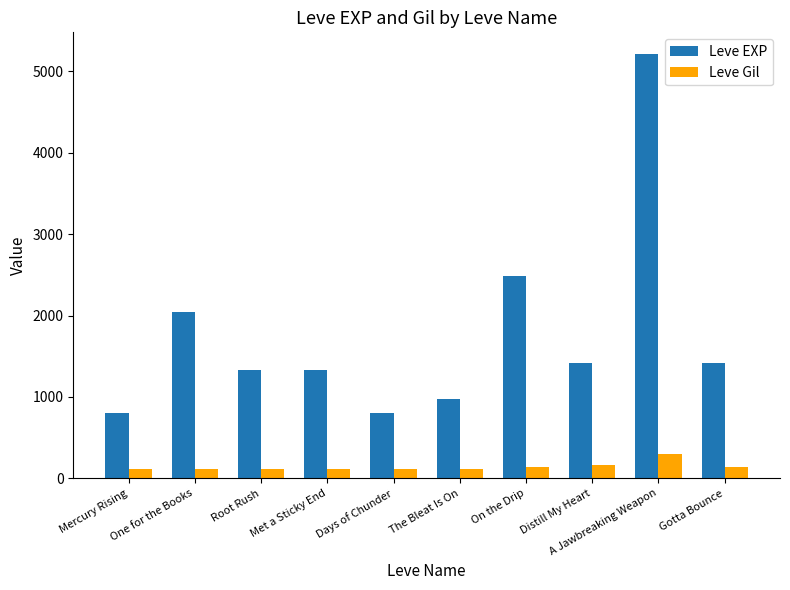

Rank the series at Root Rush from highest to lowest value.

Leve EXP, Leve Gil